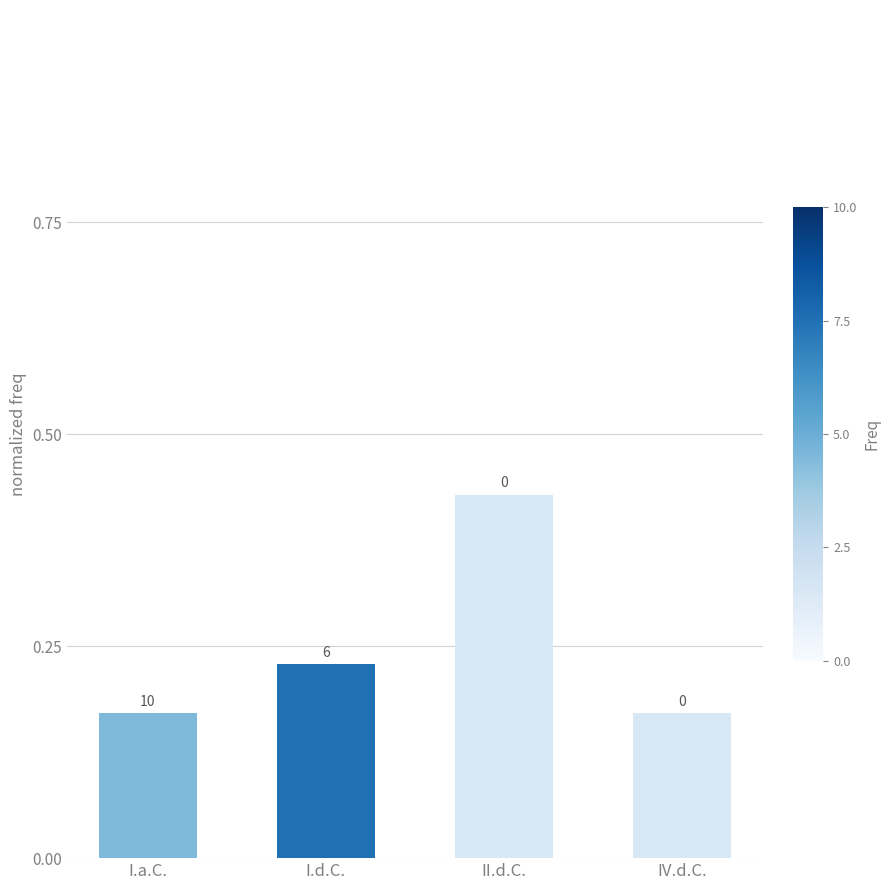

Rank the categories by value from highest to lowest.

II.d.C., I.d.C., I.a.C., IV.d.C.